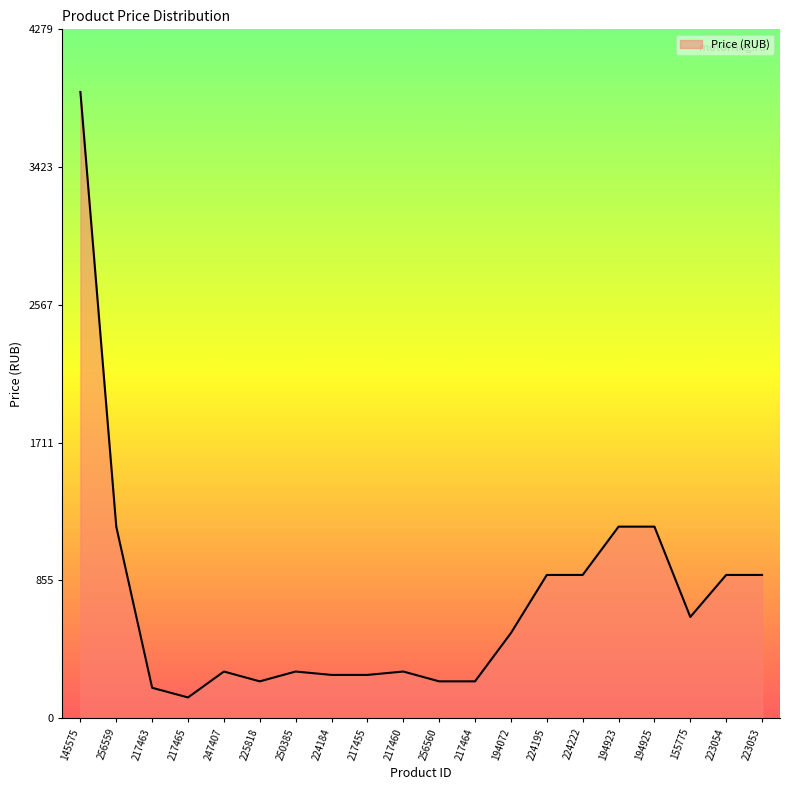

What is the difference between the maximum and second lowest values?

3701